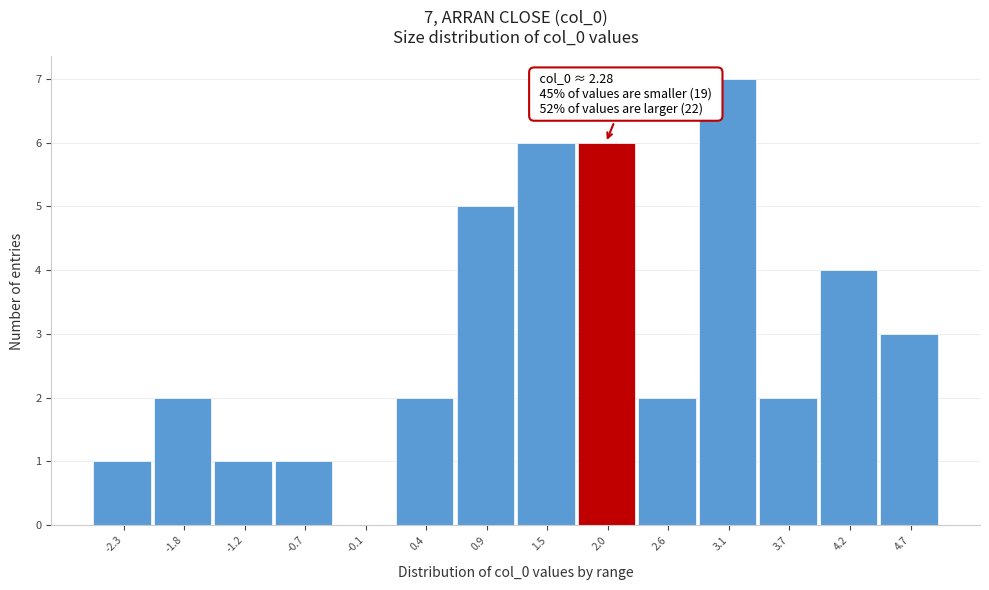

Reading left to right, list all the values displayed in this chart.

-2.3=1	-1.8=2	-1.2=1	-0.7=1	-0.1=0	0.4=2	0.9=5	1.5=6	2.0=6	2.6=2	3.1=7	3.7=2	4.2=4	4.7=3